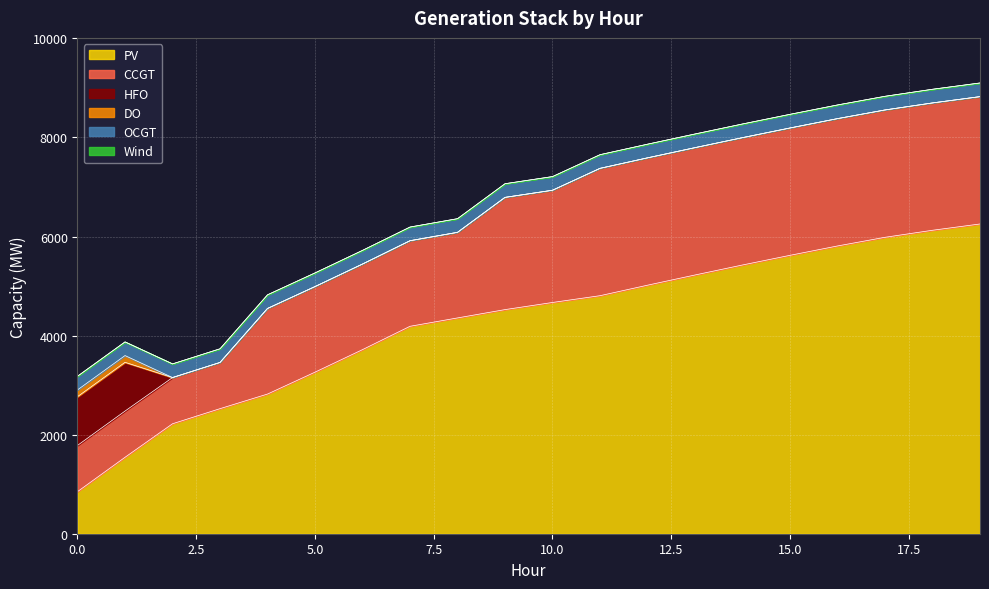

The Wind series shows 0 at 9. True or false?

True